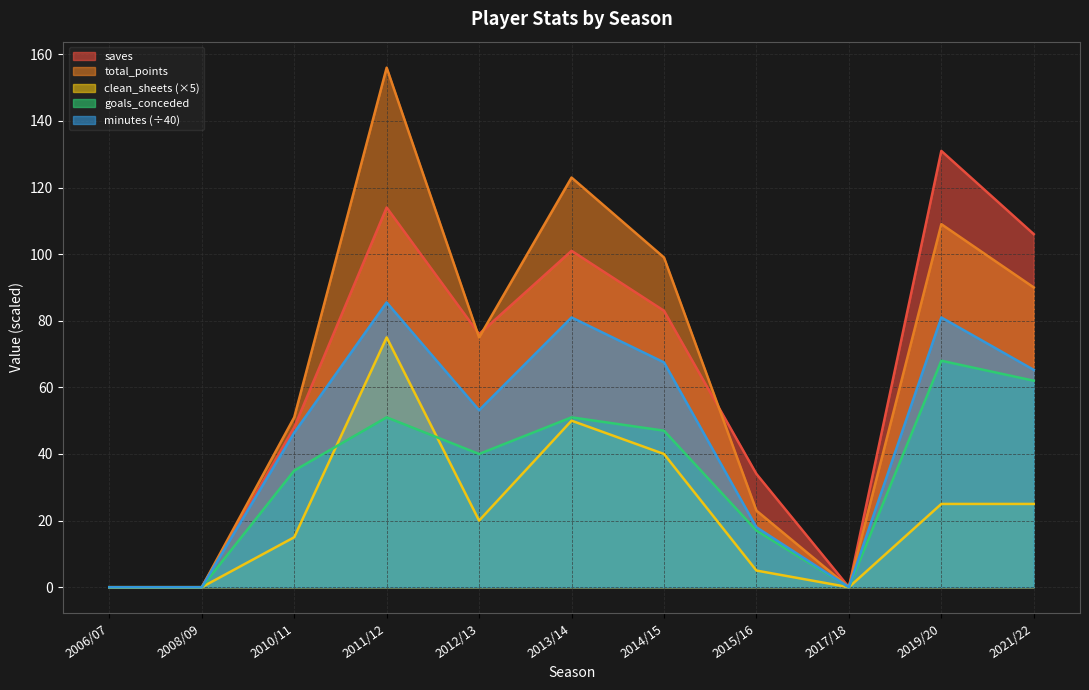

At which label does saves first exceed 76?

2011/12